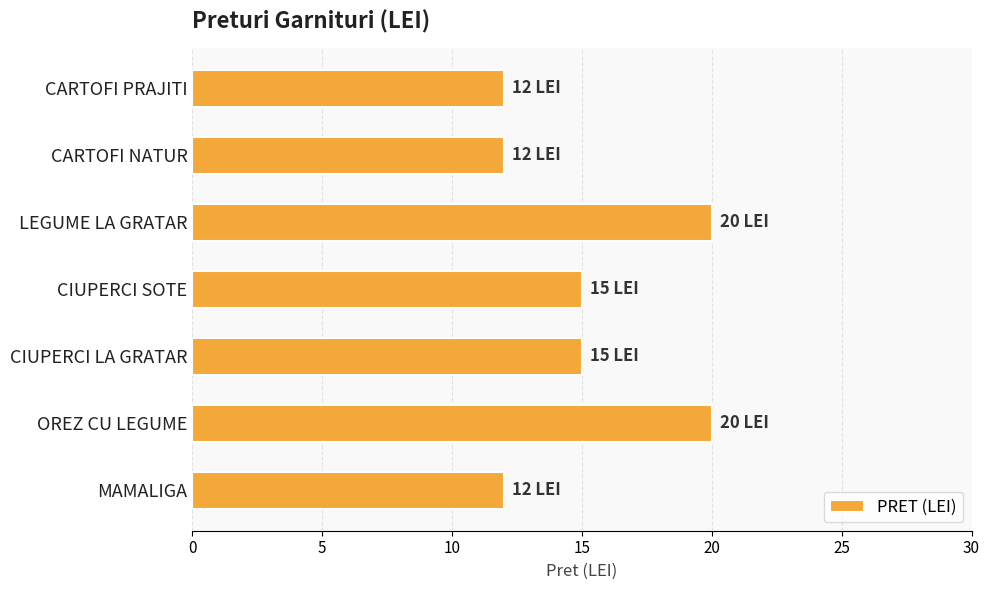

How many values are below 15?

3